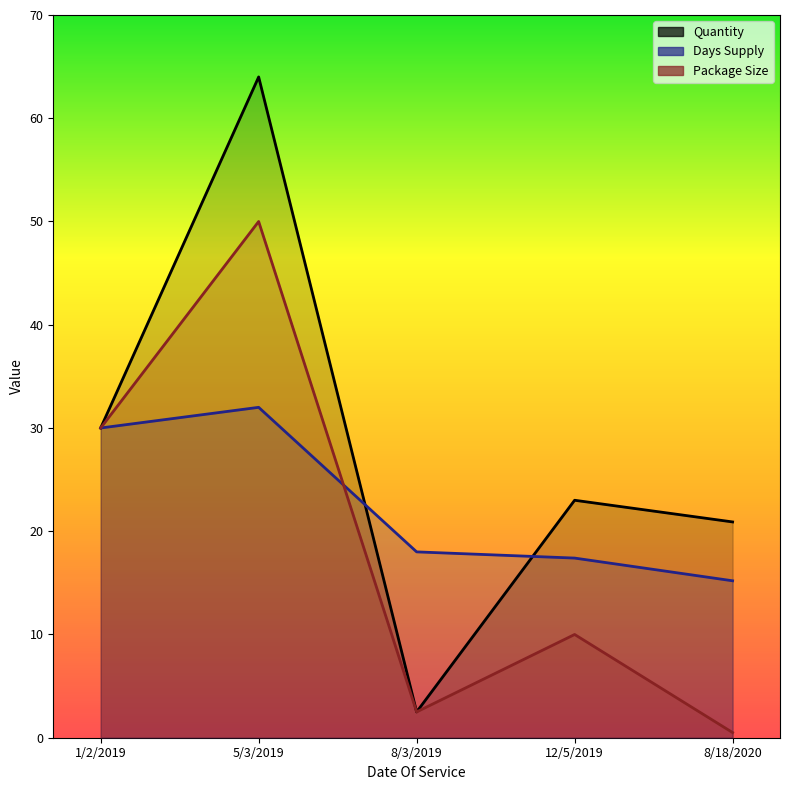

How many data points does each series have?

5